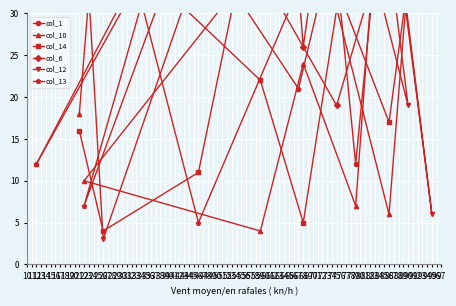

What is the smallest value displayed?

3